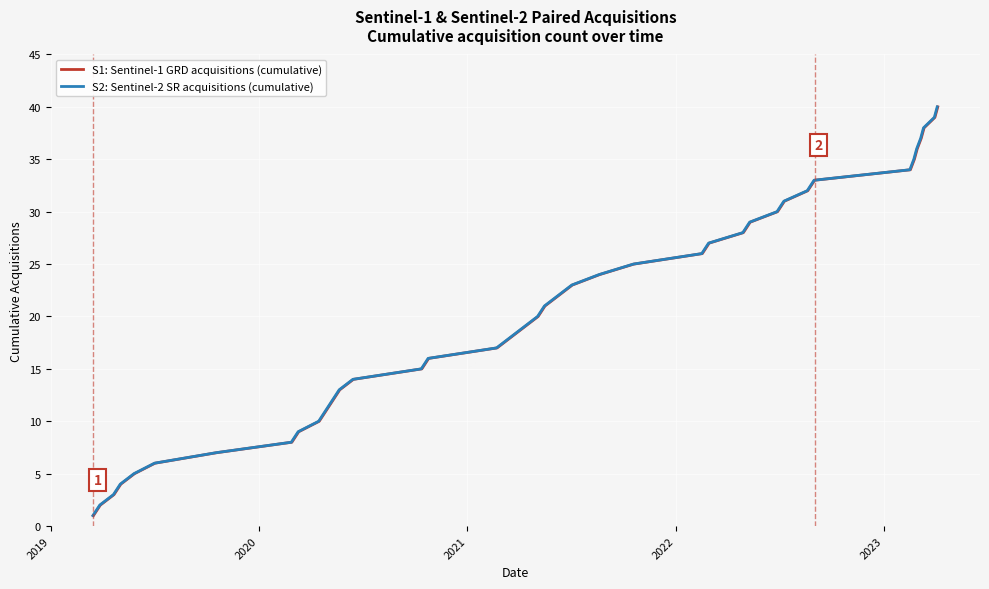

Which series has the largest range (max minus min)?

S1: Sentinel-1 GRD acquisitions (cumulative)